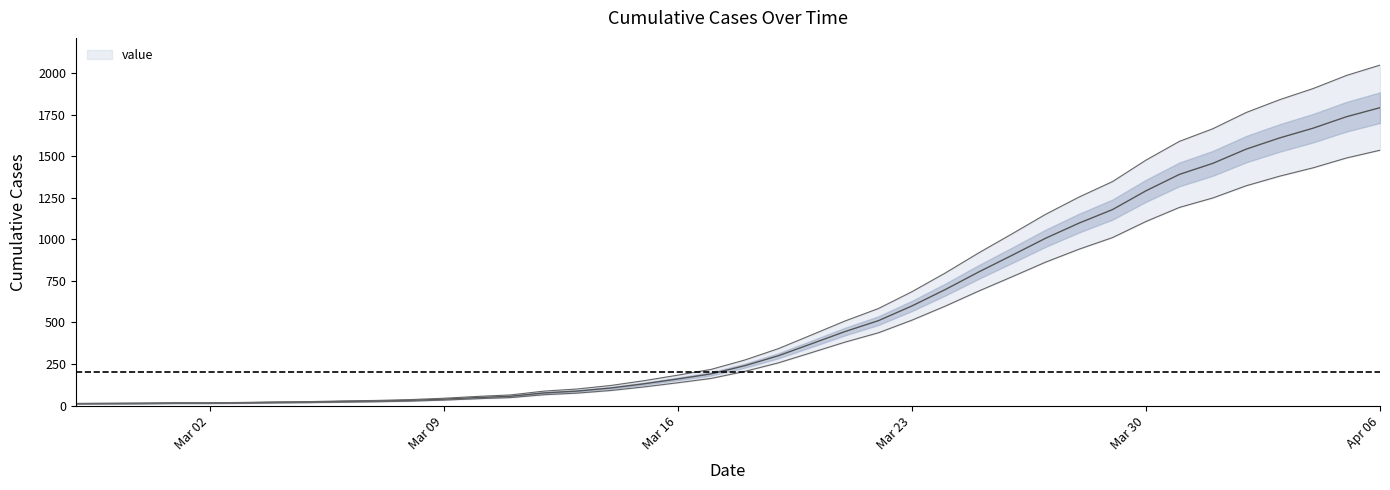

Reading left to right, list all the values displayed in this chart.

13	14	15	17	17	19	22	24	28	31	36	44	55	64	87	100	121	150	183	218	274	342	425	509	584	685	798	919	1034	1151	1255	1348	1477	1590	1666	1764	1841	1908	1987	2049